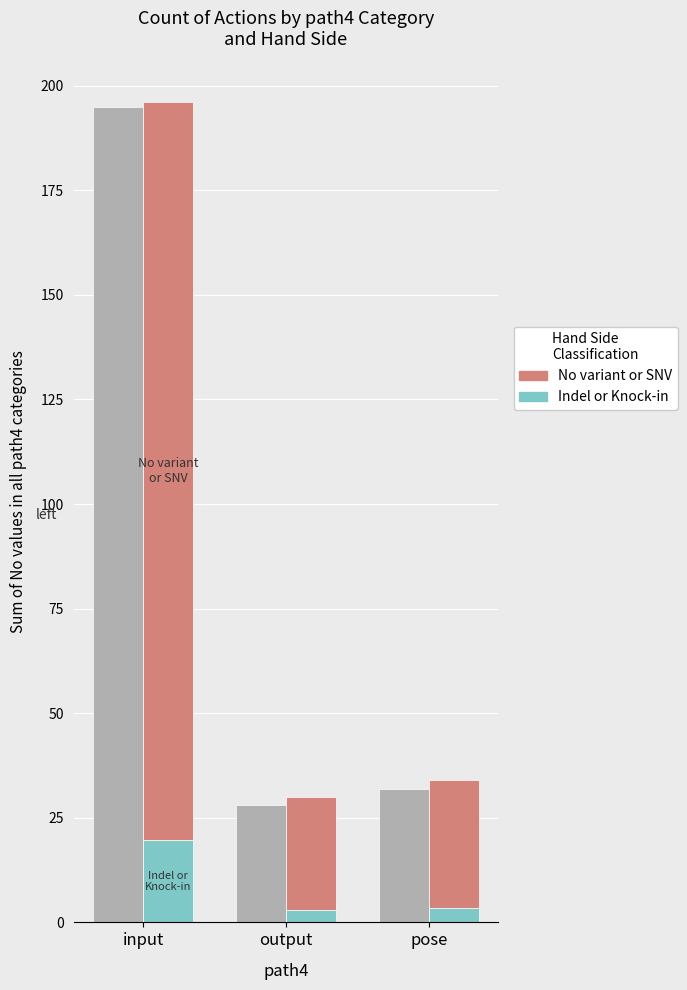

Reading left to right, transcribe all the data shown in this chart.

left: 195.0	28.0	32.0
Indel or Knock-in: 19.6	3.0	3.4
No variant or SNV: 176.4	27.0	30.6